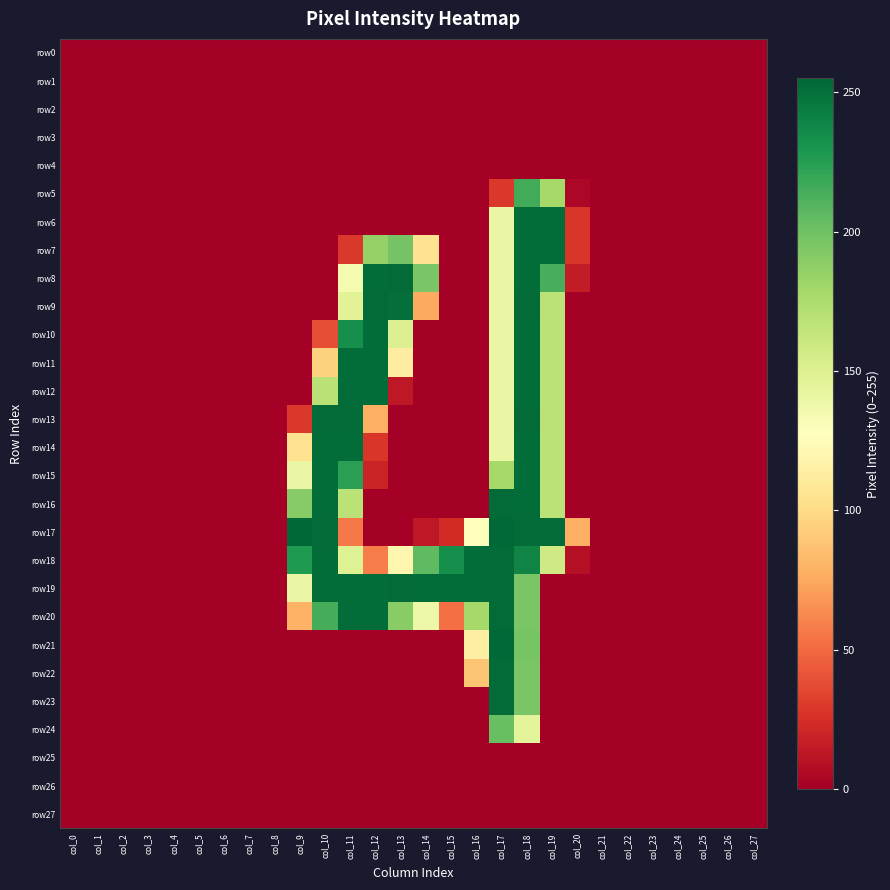

Reading left to right, extract all data points from this chart.

row0: col_0=0	col_1=0	col_2=0	col_3=0	col_4=0	col_5=0	col_6=0	col_7=0	col_8=0	col_9=0	col_10=0	col_11=0	col_12=0	col_13=0	col_14=0	col_15=0	col_16=0	col_17=0	col_18=0	col_19=0	col_20=0	col_21=0	col_22=0	col_23=0	col_24=0	col_25=0	col_26=0	col_27=0
row1: col_0=0	col_1=0	col_2=0	col_3=0	col_4=0	col_5=0	col_6=0	col_7=0	col_8=0	col_9=0	col_10=0	col_11=0	col_12=0	col_13=0	col_14=0	col_15=0	col_16=0	col_17=0	col_18=0	col_19=0	col_20=0	col_21=0	col_22=0	col_23=0	col_24=0	col_25=0	col_26=0	col_27=0
row2: col_0=0	col_1=0	col_2=0	col_3=0	col_4=0	col_5=0	col_6=0	col_7=0	col_8=0	col_9=0	col_10=0	col_11=0	col_12=0	col_13=0	col_14=0	col_15=0	col_16=0	col_17=0	col_18=0	col_19=0	col_20=0	col_21=0	col_22=0	col_23=0	col_24=0	col_25=0	col_26=0	col_27=0
row3: col_0=0	col_1=0	col_2=0	col_3=0	col_4=0	col_5=0	col_6=0	col_7=0	col_8=0	col_9=0	col_10=0	col_11=0	col_12=0	col_13=0	col_14=0	col_15=0	col_16=0	col_17=0	col_18=0	col_19=0	col_20=0	col_21=0	col_22=0	col_23=0	col_24=0	col_25=0	col_26=0	col_27=0
row4: col_0=0	col_1=0	col_2=0	col_3=0	col_4=0	col_5=0	col_6=0	col_7=0	col_8=0	col_9=0	col_10=0	col_11=0	col_12=0	col_13=0	col_14=0	col_15=0	col_16=0	col_17=0	col_18=0	col_19=0	col_20=0	col_21=0	col_22=0	col_23=0	col_24=0	col_25=0	col_26=0	col_27=0
row5: col_0=0	col_1=0	col_2=0	col_3=0	col_4=0	col_5=0	col_6=0	col_7=0	col_8=0	col_9=0	col_10=0	col_11=0	col_12=0	col_13=0	col_14=0	col_15=0	col_16=0	col_17=29	col_18=216	col_19=178	col_20=4	col_21=0	col_22=0	col_23=0	col_24=0	col_25=0	col_26=0	col_27=0
row6: col_0=0	col_1=0	col_2=0	col_3=0	col_4=0	col_5=0	col_6=0	col_7=0	col_8=0	col_9=0	col_10=0	col_11=0	col_12=0	col_13=0	col_14=0	col_15=0	col_16=0	col_17=141	col_18=252	col_19=252	col_20=28	col_21=0	col_22=0	col_23=0	col_24=0	col_25=0	col_26=0	col_27=0
row7: col_0=0	col_1=0	col_2=0	col_3=0	col_4=0	col_5=0	col_6=0	col_7=0	col_8=0	col_9=0	col_10=0	col_11=29	col_12=185	col_13=198	col_14=104	col_15=0	col_16=0	col_17=141	col_18=252	col_19=252	col_20=28	col_21=0	col_22=0	col_23=0	col_24=0	col_25=0	col_26=0	col_27=0
row8: col_0=0	col_1=0	col_2=0	col_3=0	col_4=0	col_5=0	col_6=0	col_7=0	col_8=0	col_9=0	col_10=0	col_11=134	col_12=252	col_13=253	col_14=196	col_15=0	col_16=0	col_17=141	col_18=252	col_19=214	col_20=15	col_21=0	col_22=0	col_23=0	col_24=0	col_25=0	col_26=0	col_27=0
row9: col_0=0	col_1=0	col_2=0	col_3=0	col_4=0	col_5=0	col_6=0	col_7=0	col_8=0	col_9=0	col_10=0	col_11=147	col_12=253	col_13=251	col_14=75	col_15=0	col_16=0	col_17=141	col_18=253	col_19=168	col_20=0	col_21=0	col_22=0	col_23=0	col_24=0	col_25=0	col_26=0	col_27=0
row10: col_0=0	col_1=0	col_2=0	col_3=0	col_4=0	col_5=0	col_6=0	col_7=0	col_8=0	col_9=0	col_10=38	col_11=234	col_12=252	col_13=150	col_14=0	col_15=0	col_16=0	col_17=141	col_18=252	col_19=168	col_20=0	col_21=0	col_22=0	col_23=0	col_24=0	col_25=0	col_26=0	col_27=0
row11: col_0=0	col_1=0	col_2=0	col_3=0	col_4=0	col_5=0	col_6=0	col_7=0	col_8=0	col_9=0	col_10=95	col_11=252	col_12=252	col_13=113	col_14=0	col_15=0	col_16=0	col_17=141	col_18=252	col_19=168	col_20=0	col_21=0	col_22=0	col_23=0	col_24=0	col_25=0	col_26=0	col_27=0
row12: col_0=0	col_1=0	col_2=0	col_3=0	col_4=0	col_5=0	col_6=0	col_7=0	col_8=0	col_9=0	col_10=169	col_11=252	col_12=252	col_13=13	col_14=0	col_15=0	col_16=0	col_17=141	col_18=252	col_19=168	col_20=0	col_21=0	col_22=0	col_23=0	col_24=0	col_25=0	col_26=0	col_27=0
row13: col_0=0	col_1=0	col_2=0	col_3=0	col_4=0	col_5=0	col_6=0	col_7=0	col_8=0	col_9=29	col_10=253	col_11=253	col_12=78	col_13=0	col_14=0	col_15=0	col_16=0	col_17=141	col_18=253	col_19=168	col_20=0	col_21=0	col_22=0	col_23=0	col_24=0	col_25=0	col_26=0	col_27=0
row14: col_0=0	col_1=0	col_2=0	col_3=0	col_4=0	col_5=0	col_6=0	col_7=0	col_8=0	col_9=104	col_10=252	col_11=252	col_12=28	col_13=0	col_14=0	col_15=0	col_16=0	col_17=141	col_18=252	col_19=168	col_20=0	col_21=0	col_22=0	col_23=0	col_24=0	col_25=0	col_26=0	col_27=0
row15: col_0=0	col_1=0	col_2=0	col_3=0	col_4=0	col_5=0	col_6=0	col_7=0	col_8=0	col_9=141	col_10=252	col_11=224	col_12=19	col_13=0	col_14=0	col_15=0	col_16=0	col_17=178	col_18=252	col_19=168	col_20=0	col_21=0	col_22=0	col_23=0	col_24=0	col_25=0	col_26=0	col_27=0
row16: col_0=0	col_1=0	col_2=0	col_3=0	col_4=0	col_5=0	col_6=0	col_7=0	col_8=0	col_9=191	col_10=252	col_11=168	col_12=0	col_13=0	col_14=0	col_15=0	col_16=0	col_17=253	col_18=252	col_19=168	col_20=0	col_21=0	col_22=0	col_23=0	col_24=0	col_25=0	col_26=0	col_27=0
row17: col_0=0	col_1=0	col_2=0	col_3=0	col_4=0	col_5=0	col_6=0	col_7=0	col_8=0	col_9=255	col_10=253	col_11=56	col_12=0	col_13=0	col_14=13	col_15=23	col_16=128	col_17=254	col_18=253	col_19=253	col_20=78	col_21=0	col_22=0	col_23=0	col_24=0	col_25=0	col_26=0	col_27=0
row18: col_0=0	col_1=0	col_2=0	col_3=0	col_4=0	col_5=0	col_6=0	col_7=0	col_8=0	col_9=228	col_10=252	col_11=149	col_12=57	col_13=120	col_14=206	col_15=234	col_16=252	col_17=253	col_18=240	col_19=158	col_20=9	col_21=0	col_22=0	col_23=0	col_24=0	col_25=0	col_26=0	col_27=0
row19: col_0=0	col_1=0	col_2=0	col_3=0	col_4=0	col_5=0	col_6=0	col_7=0	col_8=0	col_9=141	col_10=252	col_11=252	col_12=252	col_13=253	col_14=252	col_15=252	col_16=252	col_17=253	col_18=196	col_19=0	col_20=0	col_21=0	col_22=0	col_23=0	col_24=0	col_25=0	col_26=0	col_27=0
row20: col_0=0	col_1=0	col_2=0	col_3=0	col_4=0	col_5=0	col_6=0	col_7=0	col_8=0	col_9=79	col_10=215	col_11=252	col_12=252	col_13=190	col_14=139	col_15=52	col_16=178	col_17=253	col_18=196	col_19=0	col_20=0	col_21=0	col_22=0	col_23=0	col_24=0	col_25=0	col_26=0	col_27=0
row21: col_0=0	col_1=0	col_2=0	col_3=0	col_4=0	col_5=0	col_6=0	col_7=0	col_8=0	col_9=0	col_10=0	col_11=0	col_12=0	col_13=0	col_14=0	col_15=0	col_16=114	col_17=254	col_18=197	col_19=0	col_20=0	col_21=0	col_22=0	col_23=0	col_24=0	col_25=0	col_26=0	col_27=0
row22: col_0=0	col_1=0	col_2=0	col_3=0	col_4=0	col_5=0	col_6=0	col_7=0	col_8=0	col_9=0	col_10=0	col_11=0	col_12=0	col_13=0	col_14=0	col_15=0	col_16=88	col_17=253	col_18=196	col_19=0	col_20=0	col_21=0	col_22=0	col_23=0	col_24=0	col_25=0	col_26=0	col_27=0
row23: col_0=0	col_1=0	col_2=0	col_3=0	col_4=0	col_5=0	col_6=0	col_7=0	col_8=0	col_9=0	col_10=0	col_11=0	col_12=0	col_13=0	col_14=0	col_15=0	col_16=0	col_17=253	col_18=196	col_19=0	col_20=0	col_21=0	col_22=0	col_23=0	col_24=0	col_25=0	col_26=0	col_27=0
row24: col_0=0	col_1=0	col_2=0	col_3=0	col_4=0	col_5=0	col_6=0	col_7=0	col_8=0	col_9=0	col_10=0	col_11=0	col_12=0	col_13=0	col_14=0	col_15=0	col_16=0	col_17=203	col_18=145	col_19=0	col_20=0	col_21=0	col_22=0	col_23=0	col_24=0	col_25=0	col_26=0	col_27=0
row25: col_0=0	col_1=0	col_2=0	col_3=0	col_4=0	col_5=0	col_6=0	col_7=0	col_8=0	col_9=0	col_10=0	col_11=0	col_12=0	col_13=0	col_14=0	col_15=0	col_16=0	col_17=0	col_18=0	col_19=0	col_20=0	col_21=0	col_22=0	col_23=0	col_24=0	col_25=0	col_26=0	col_27=0
row26: col_0=0	col_1=0	col_2=0	col_3=0	col_4=0	col_5=0	col_6=0	col_7=0	col_8=0	col_9=0	col_10=0	col_11=0	col_12=0	col_13=0	col_14=0	col_15=0	col_16=0	col_17=0	col_18=0	col_19=0	col_20=0	col_21=0	col_22=0	col_23=0	col_24=0	col_25=0	col_26=0	col_27=0
row27: col_0=0	col_1=0	col_2=0	col_3=0	col_4=0	col_5=0	col_6=0	col_7=0	col_8=0	col_9=0	col_10=0	col_11=0	col_12=0	col_13=0	col_14=0	col_15=0	col_16=0	col_17=0	col_18=0	col_19=0	col_20=0	col_21=0	col_22=0	col_23=0	col_24=0	col_25=0	col_26=0	col_27=0